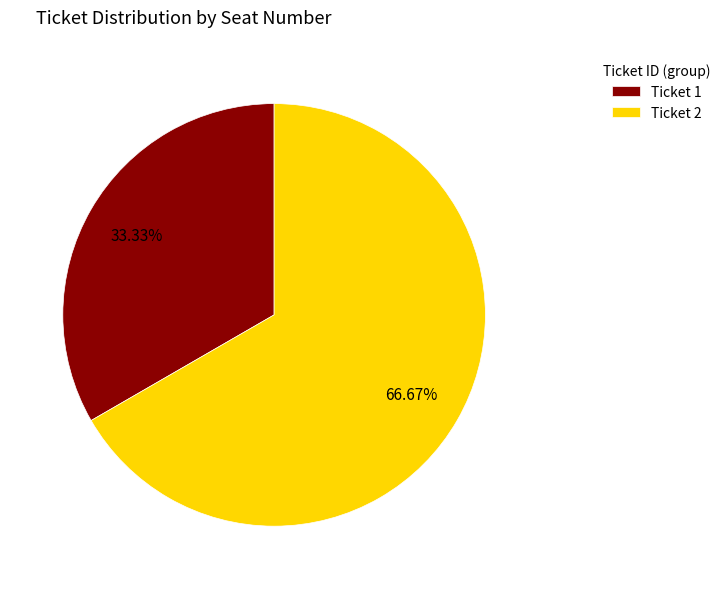

Do Ticket 1 and Ticket 2 together represent more than half of the pie?

Yes